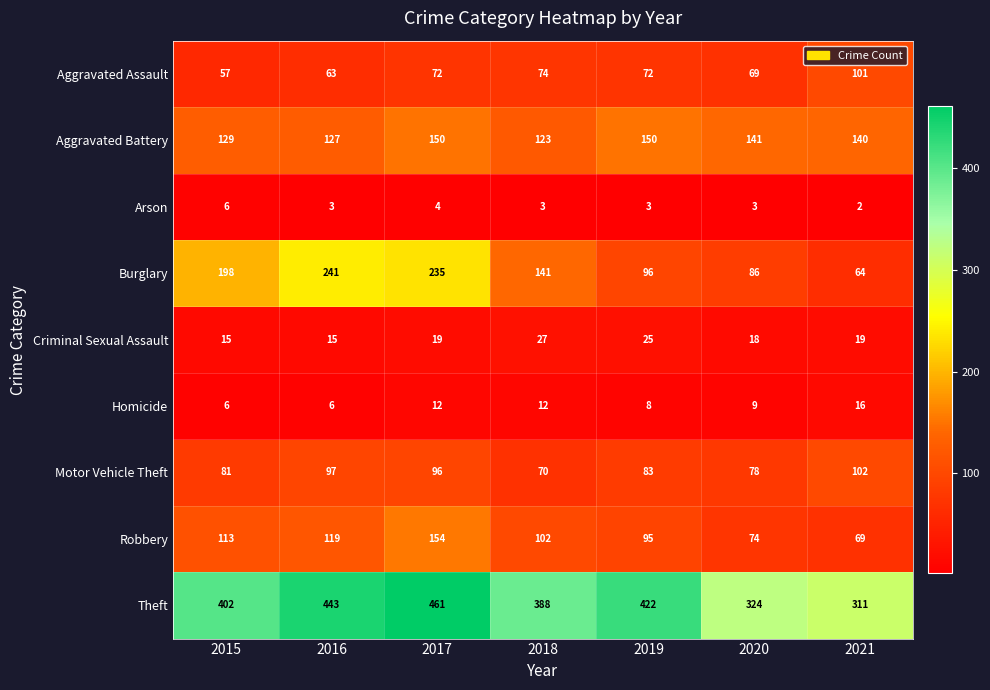

How many distinct data groups are displayed?

9